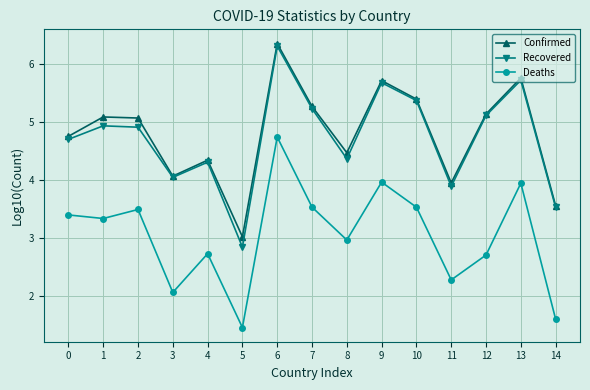

What is the value of the Deaths point at the 2nd from the left?

3.3